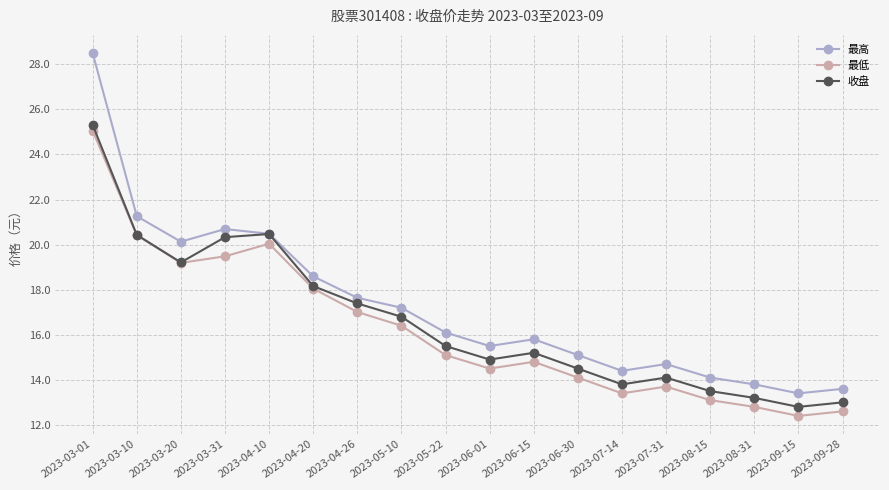

What is the total value across all series at 2023-07-31?

42.5